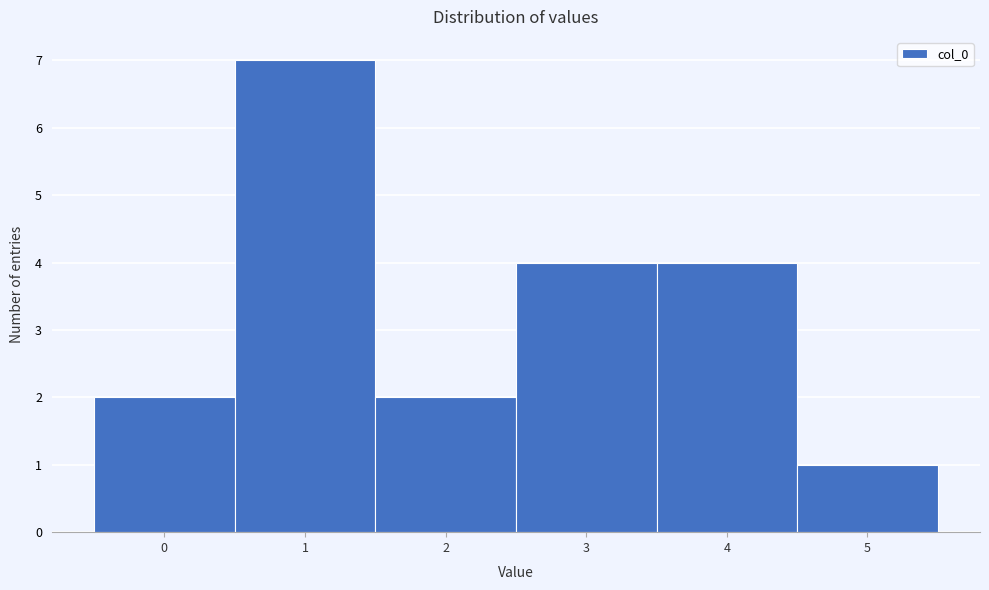

Over which range of the x-axis is the bar tallest?

0.5 to 1.5